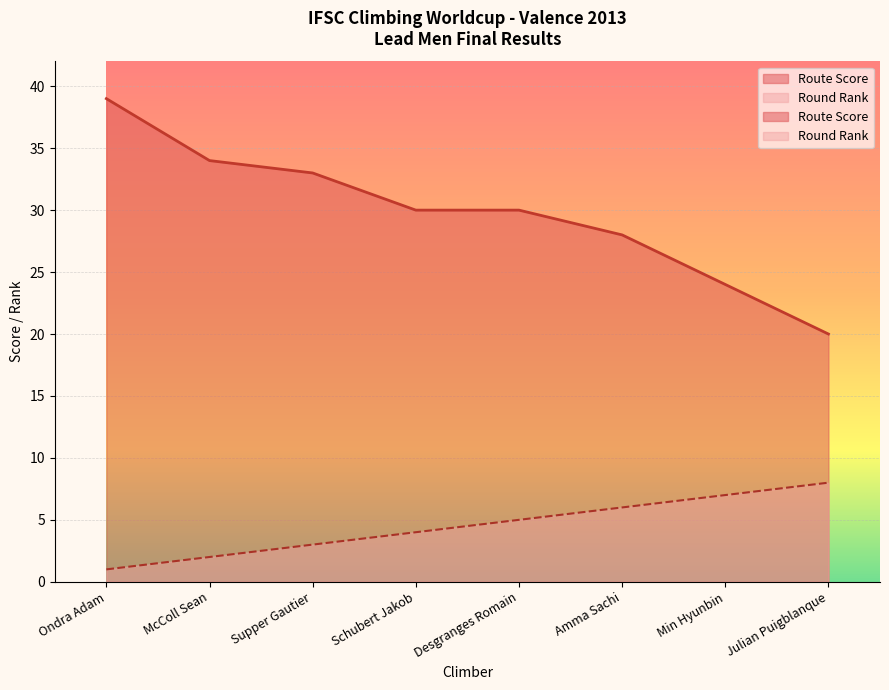

Which series changed the most between McColl Sean and Schubert Jakob?

Route_score